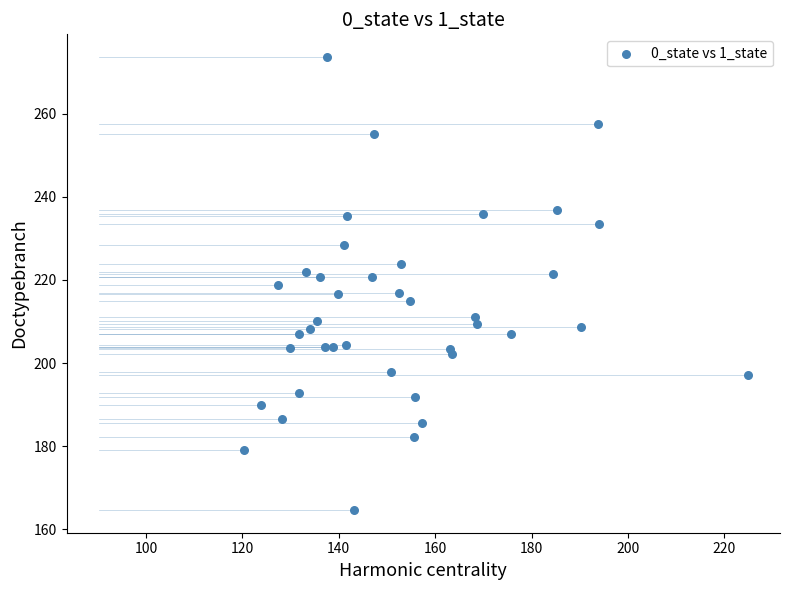

What is the range of Y values (max minus min)?

108.9